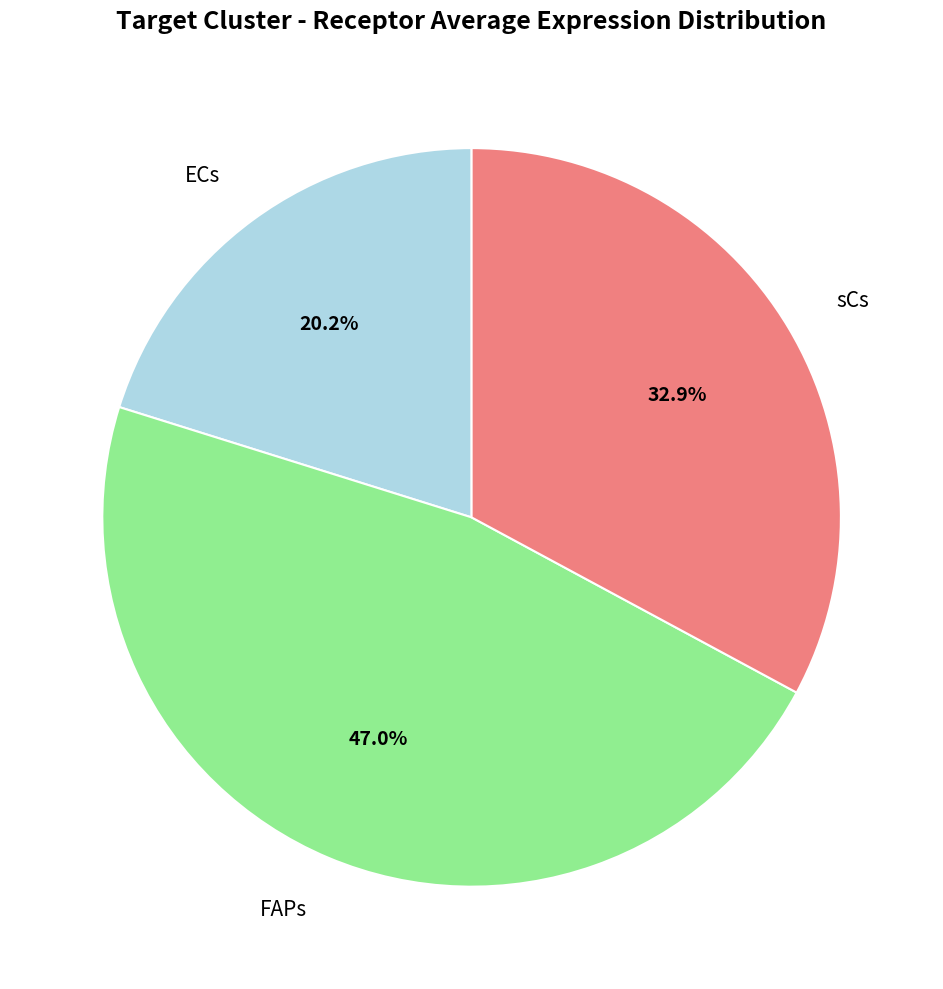

How much of the chart is everything except FAPs?

53.0%